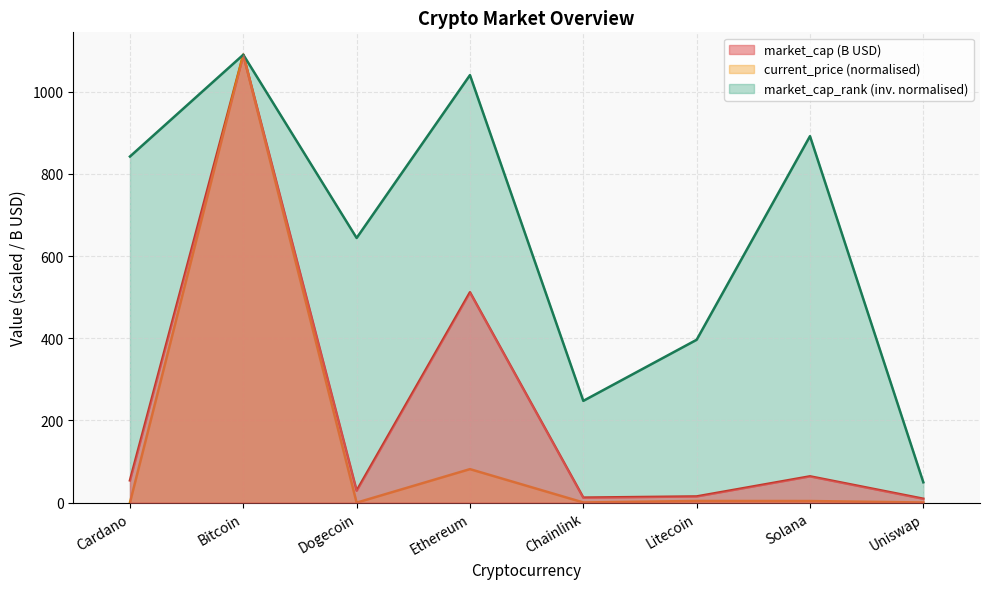

What is the total value across all series at Bitcoin?

3270.1